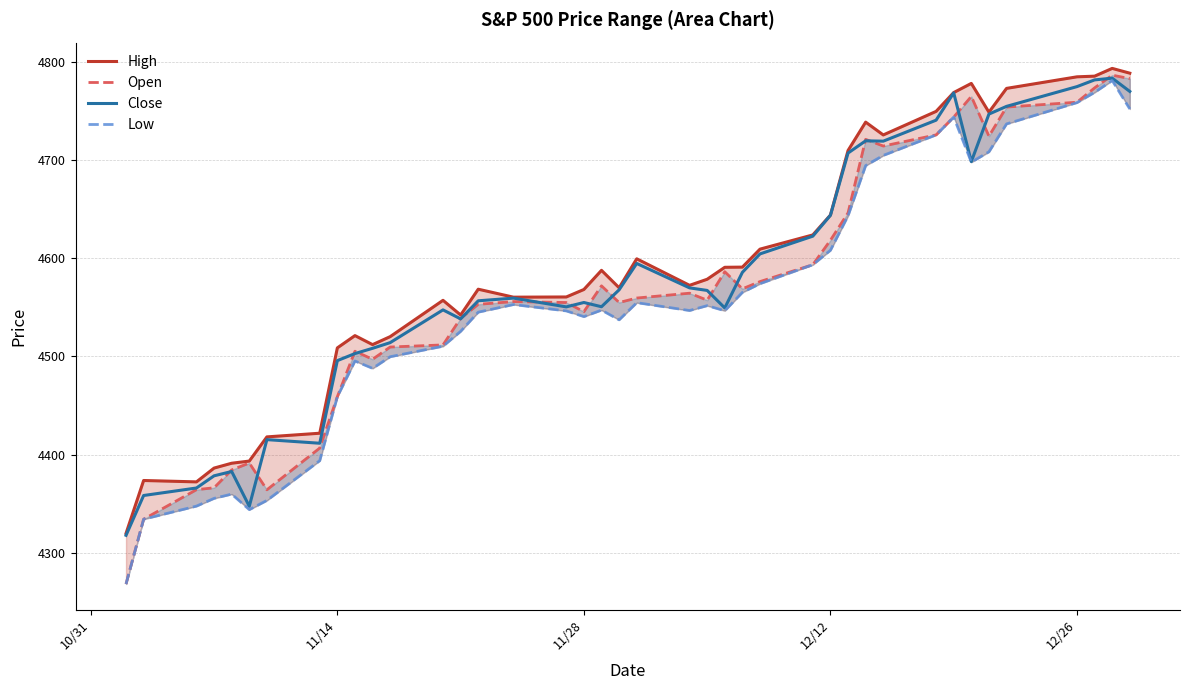

What is the maximum value for Close?

4783.4